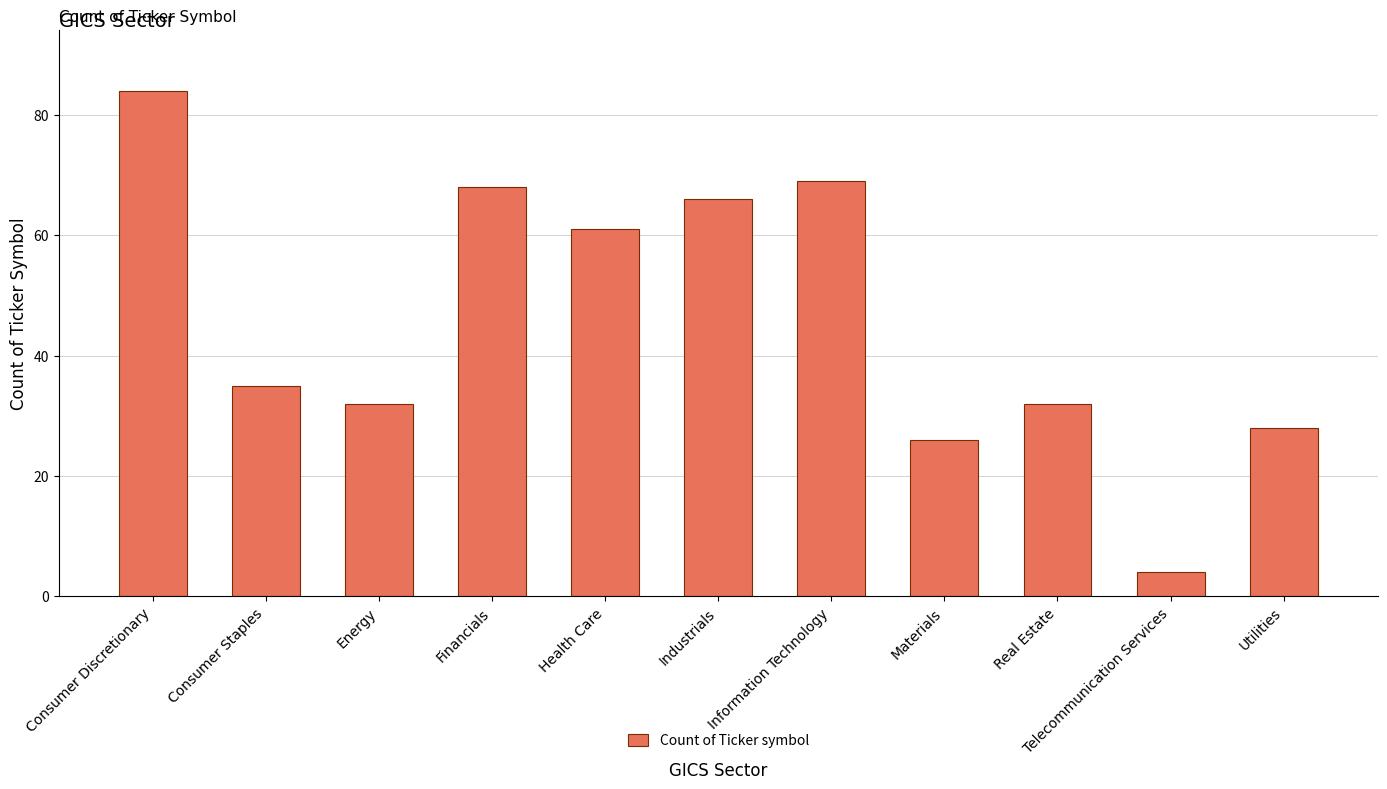

How many categories are shown in the chart?

11